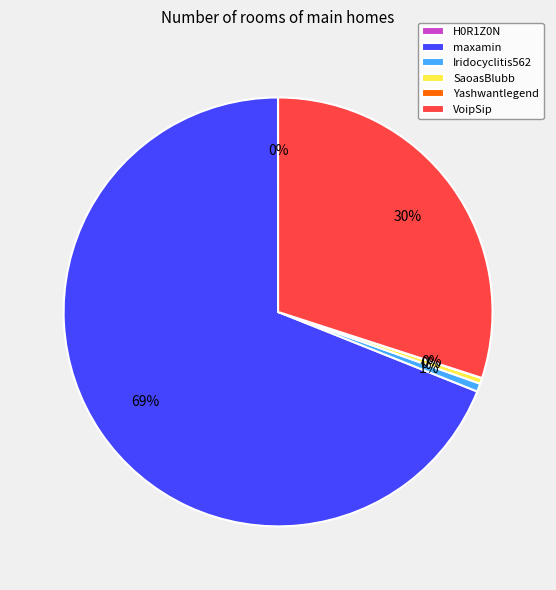

Combined, do Iridocyclitis562 and SaoasBlubb account for over 50%?

No